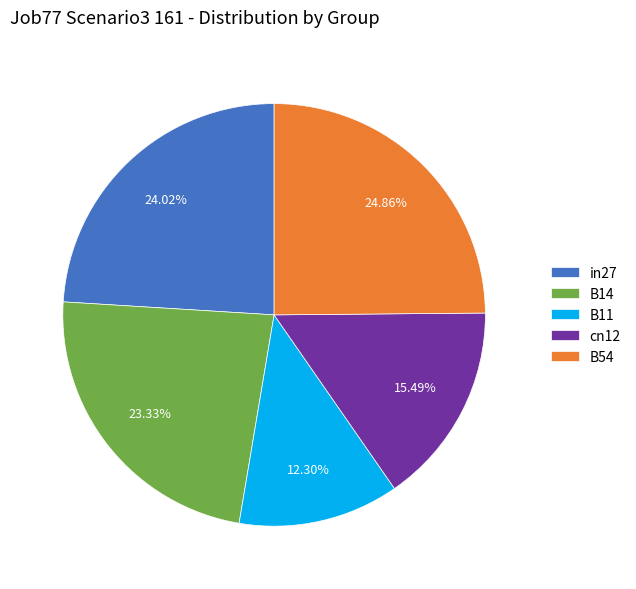

Is there any slice that represents more than half of the pie?

No